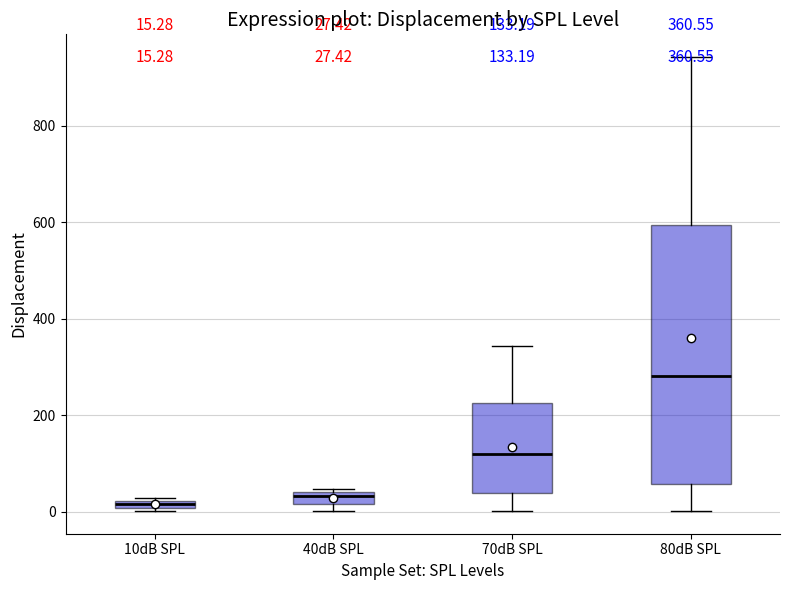

Comparing the boxes themselves (not the whiskers), which one is the tallest?

80dB SPL